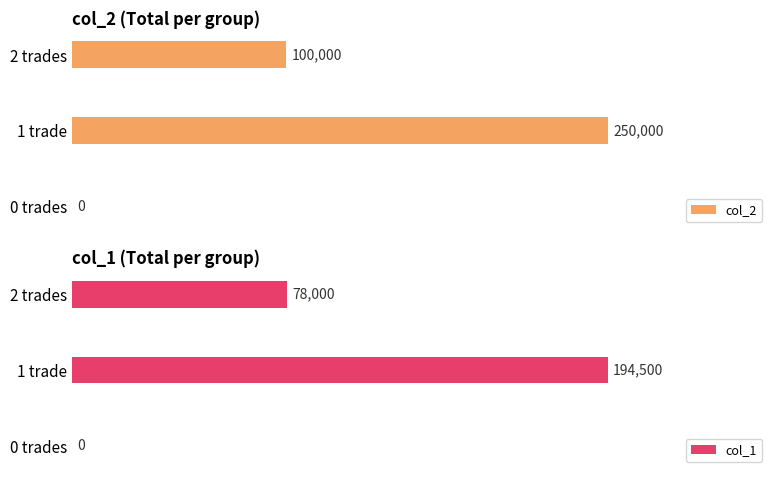

List the series in order of their overall mean, lowest first.

col_1, col_2